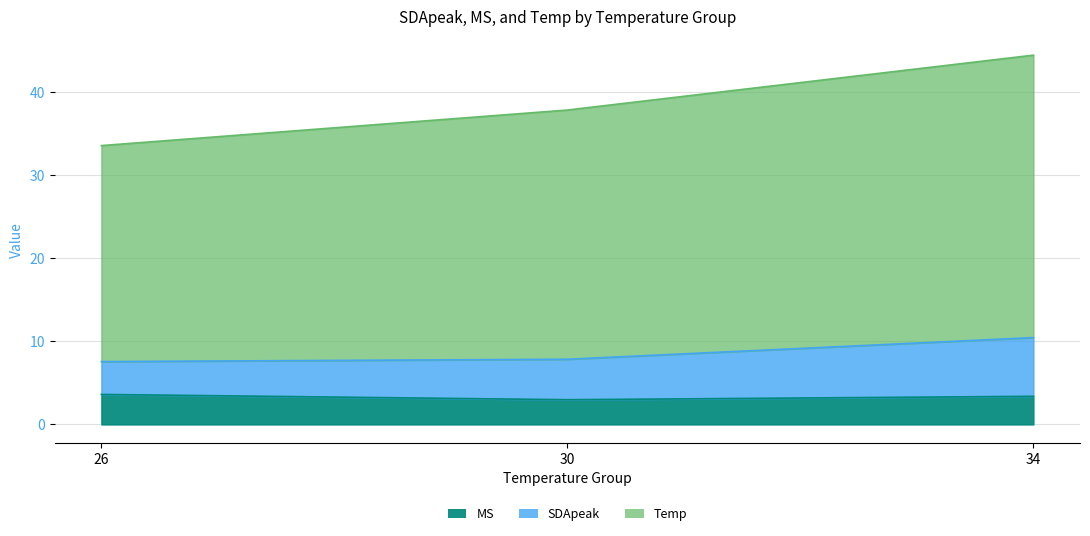

What is the total value across all series at 34?

44.4